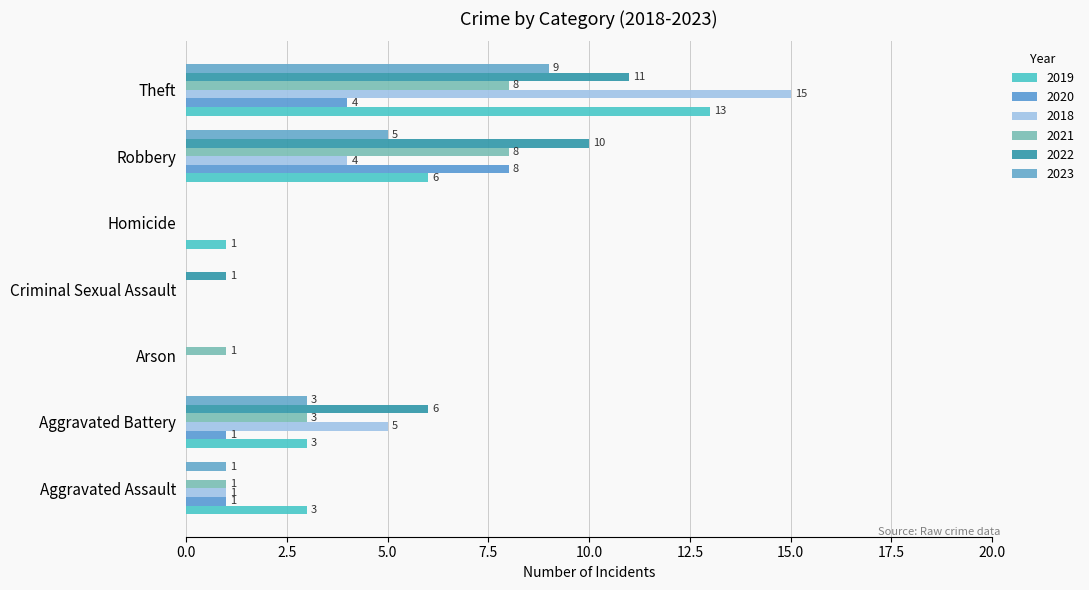

How many data points does each series have?

7